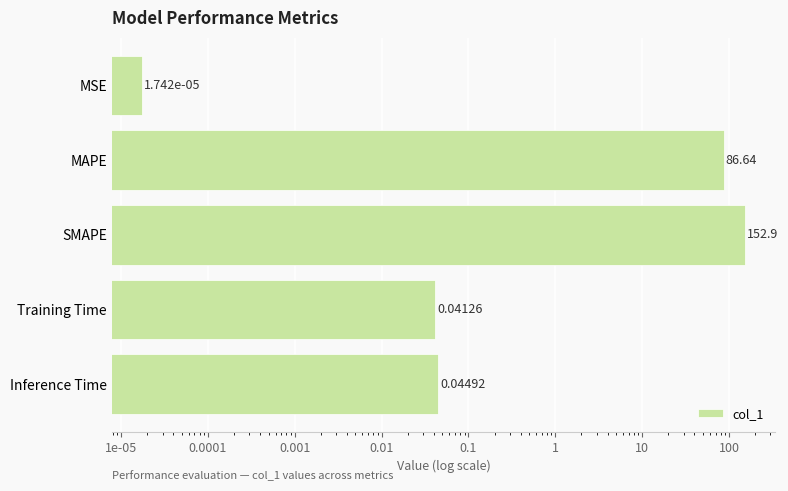

What is the difference between the maximum and second lowest values?

152.8